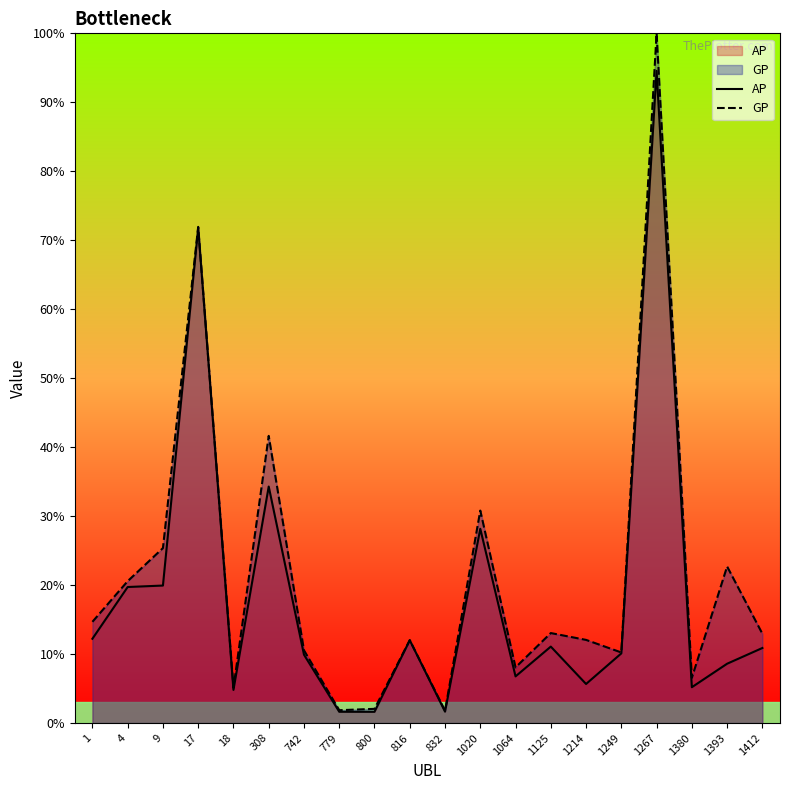

Which series has the largest total across all categories?

GP